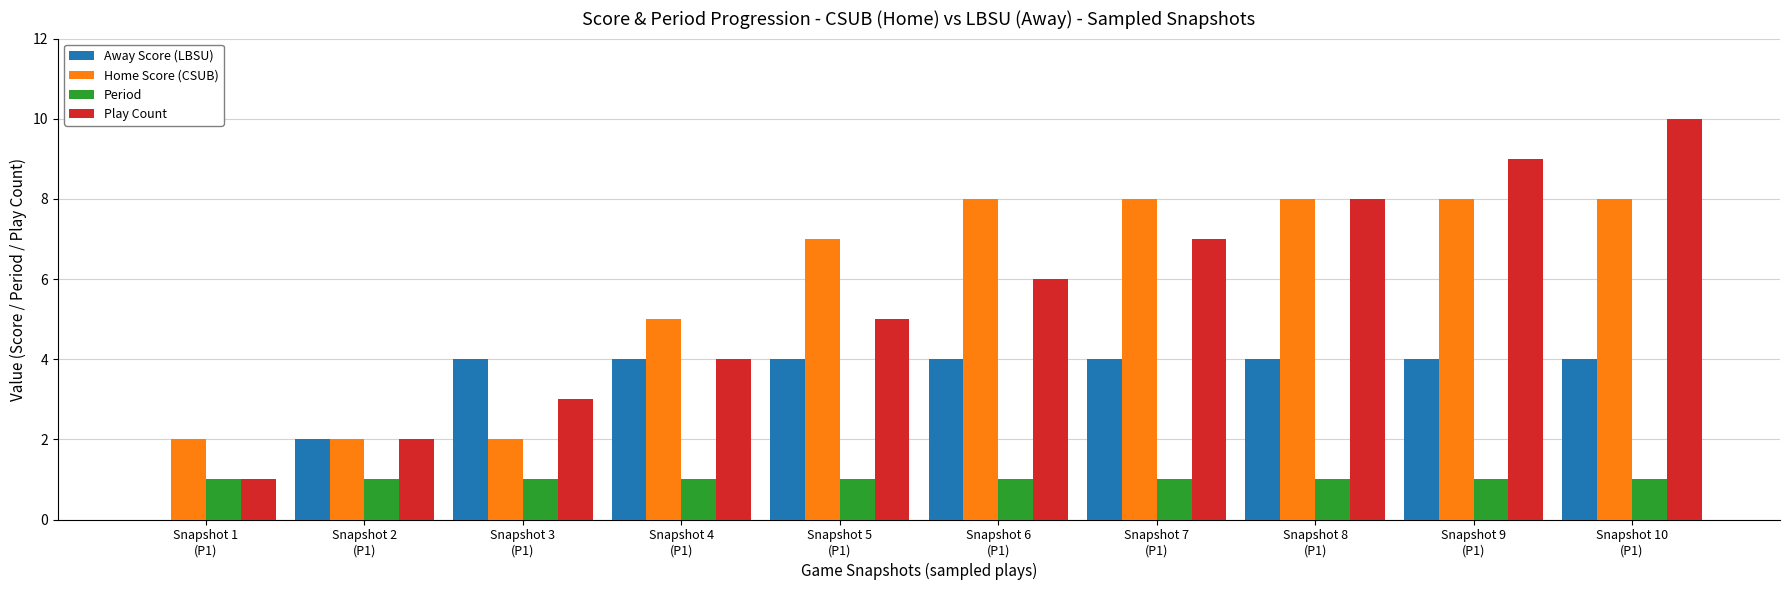

The value of Away Score (LBSU) at Snapshot 6
(P1) is 2. True or false?

False